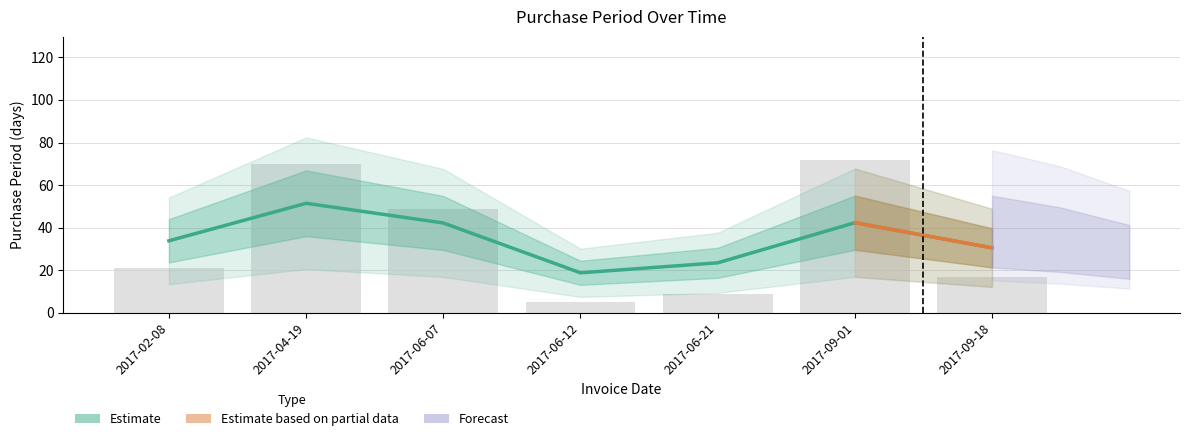

Where is the data nearest to the value 38?

2017-06-07